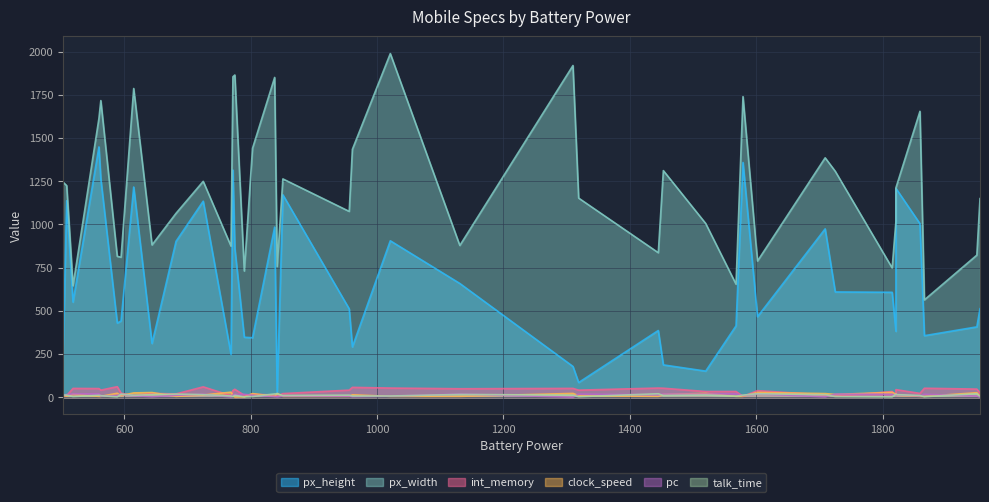

In pc, how many points are lower than both neighbors (excluding endpoints)?

13